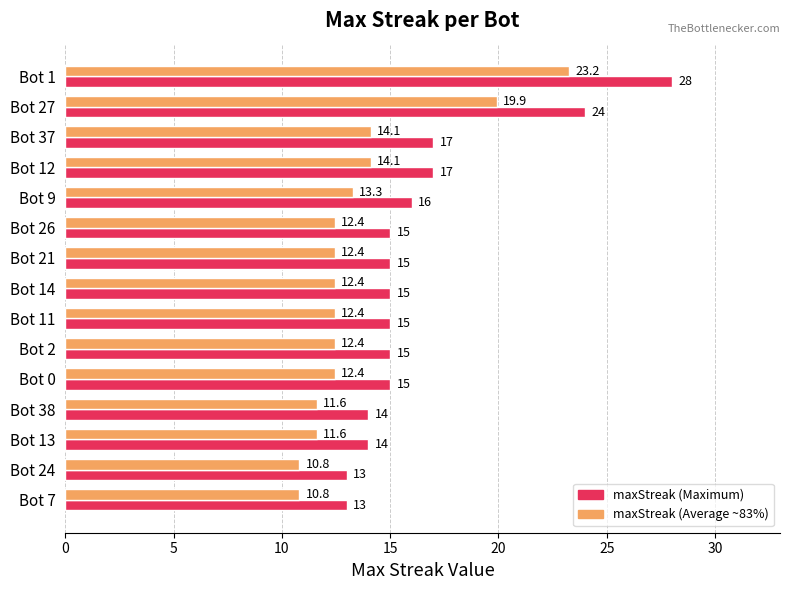

What is the smallest value displayed?

10.8